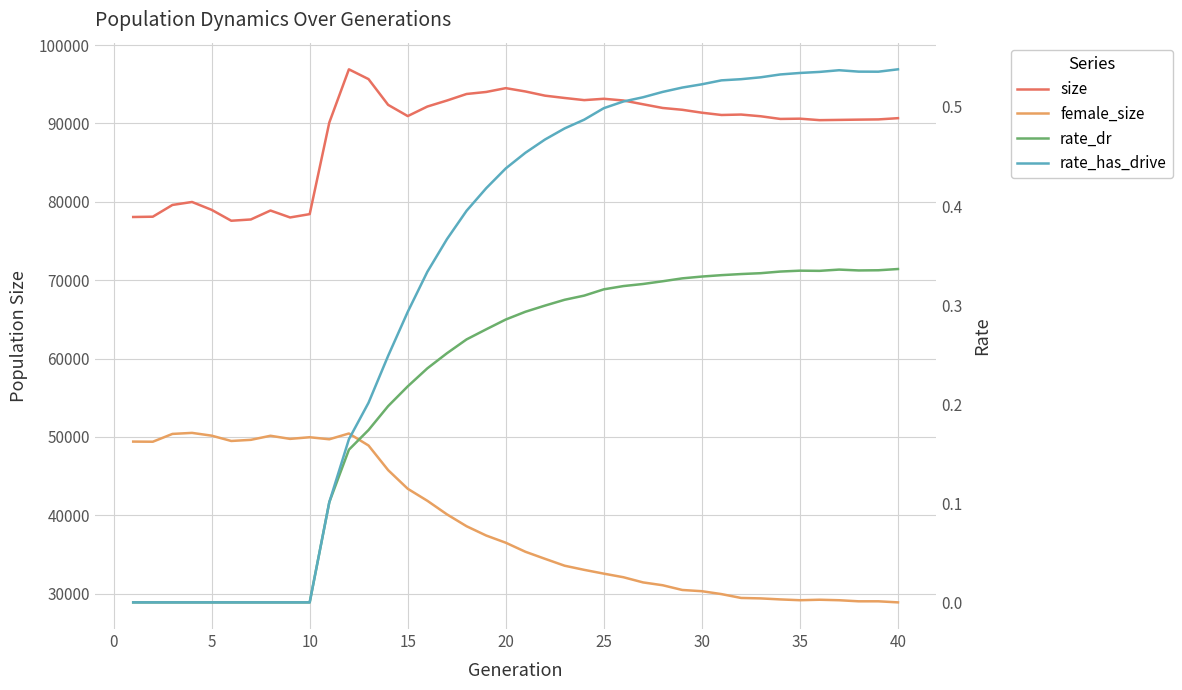

How many interior local valleys does the rate_has_drive series have?

1